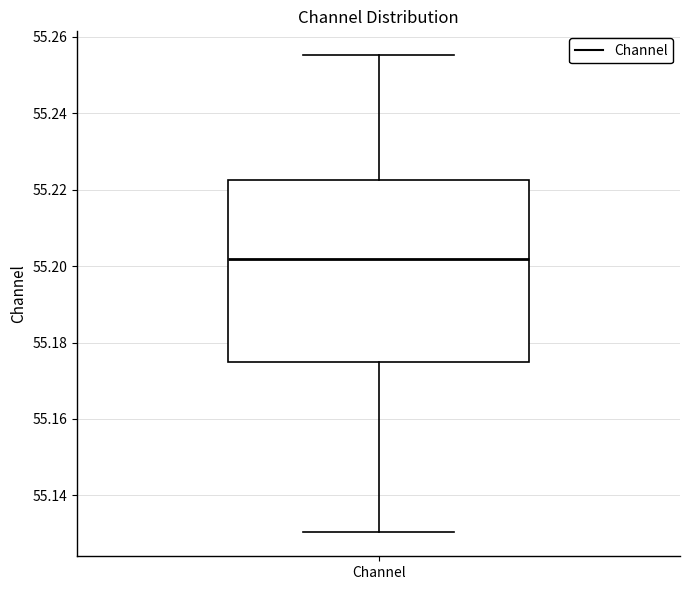

Where does the upper whisker of the box for Channel end on the y-axis? The values are not printed on the chart, so give them approximately, as read against the axis.

55.256